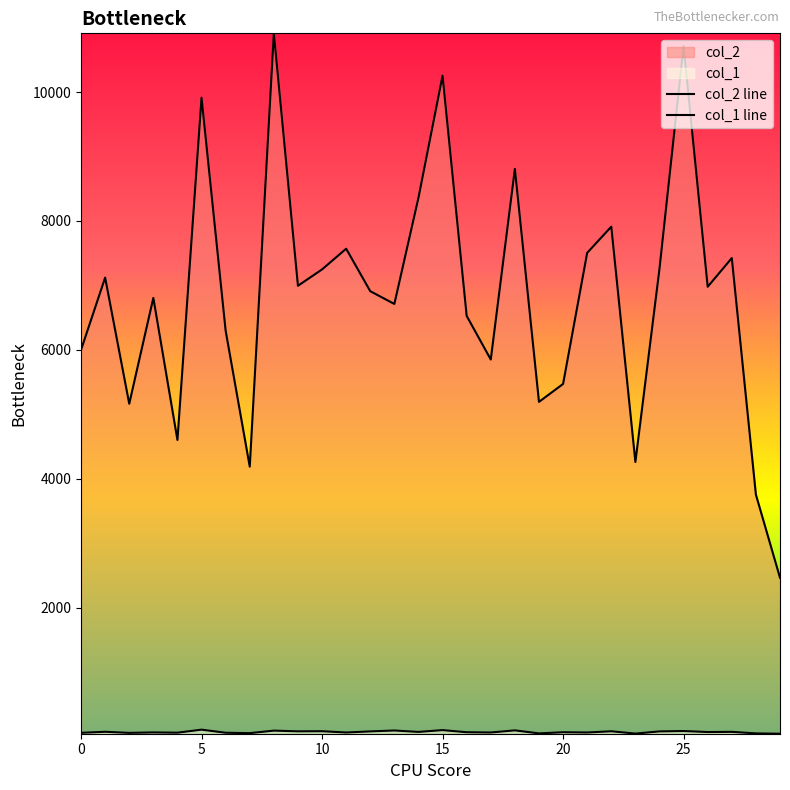

At which label does col_1 first exceed 70?

1